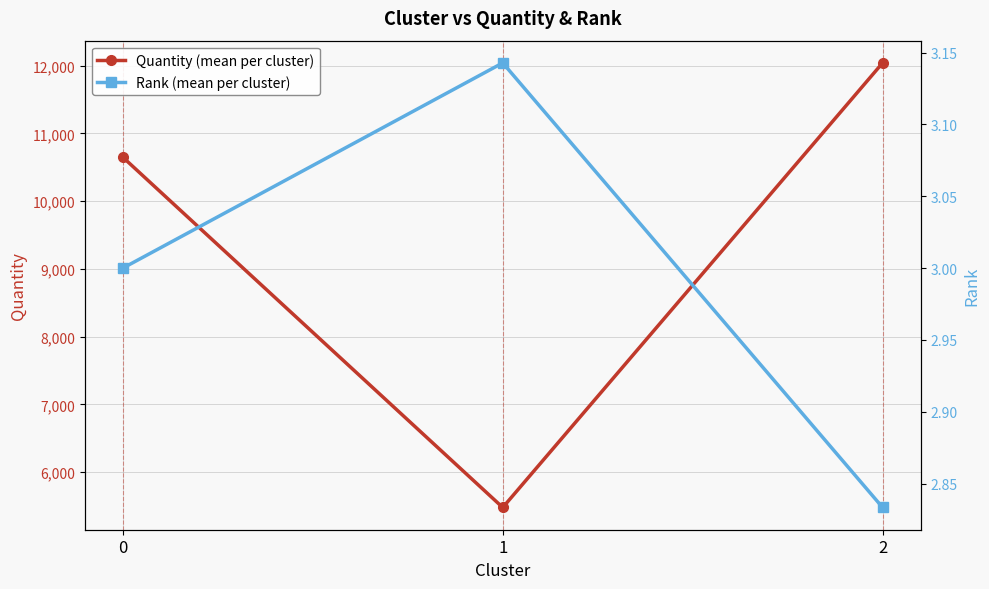

What is the sum of the Rank (mean per cluster) values at 2 and 1?

6.0